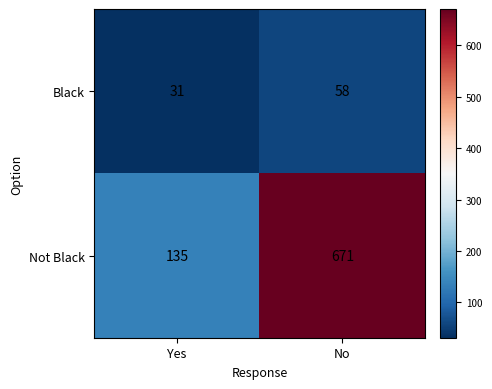

What is the sum of the Black values at Yes and No?

89